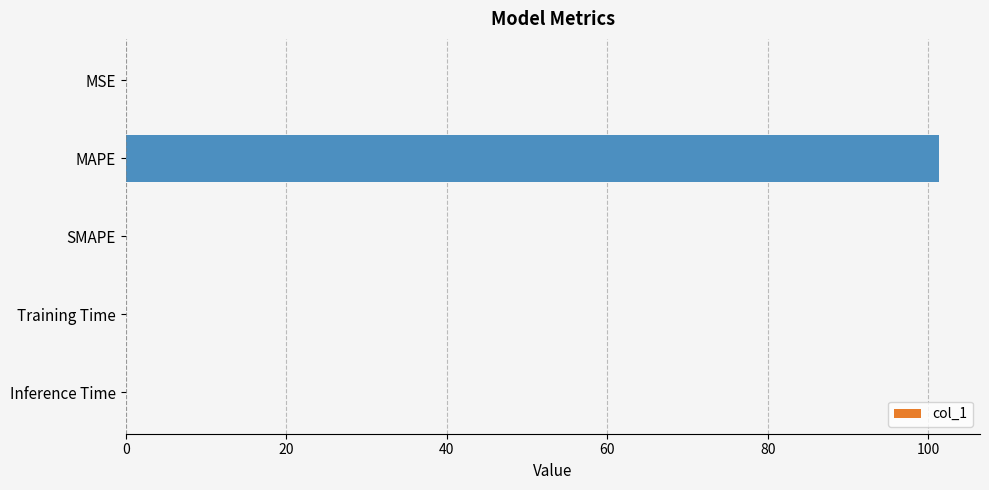

How many distinct data groups are displayed?

1